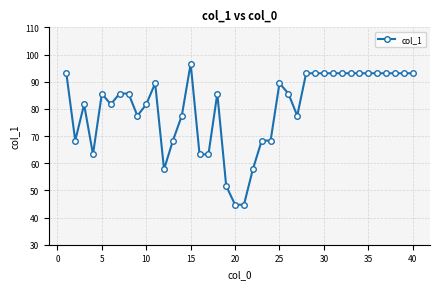

What is the difference between the maximum and minimum values?

51.9